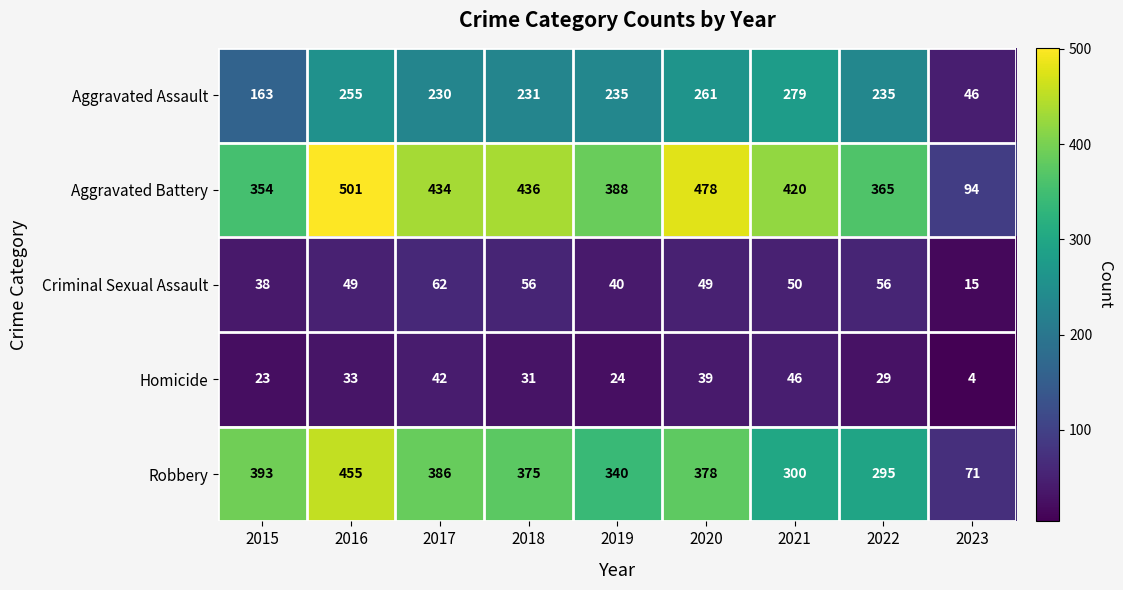

Rank the series at 2022 from highest to lowest value.

Aggravated Battery, Robbery, Aggravated Assault, Criminal Sexual Assault, Homicide